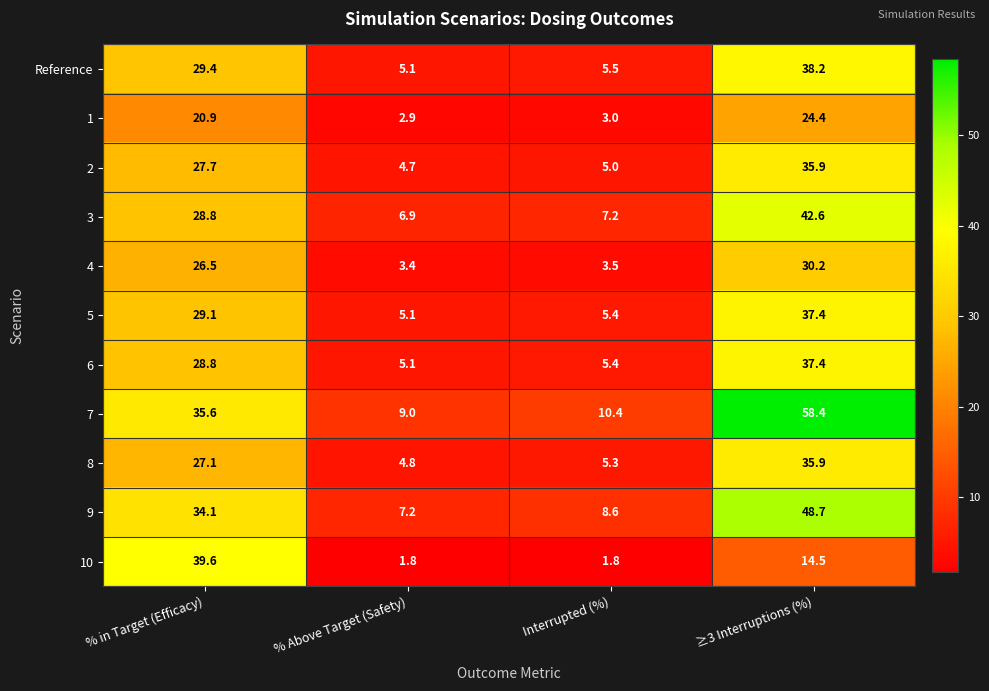

Count the number of data series in this chart.

11